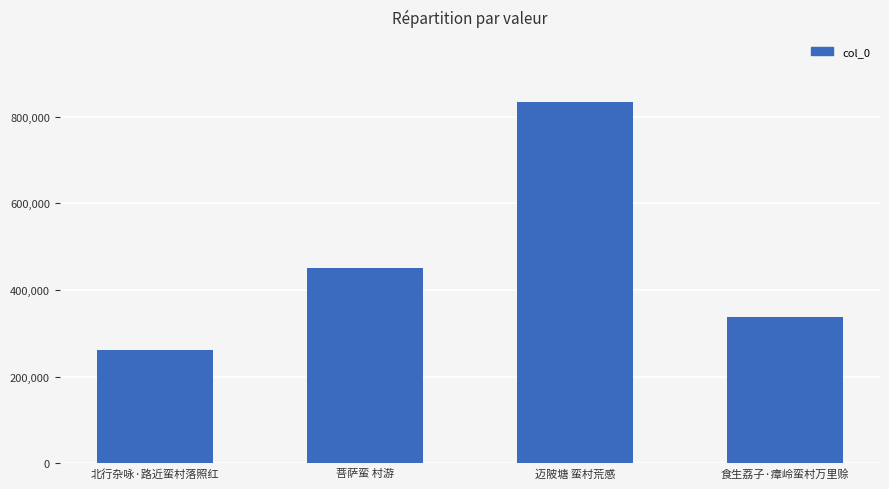

Which category has the lowest value across all series?

北行杂咏·路近蛮村落照红